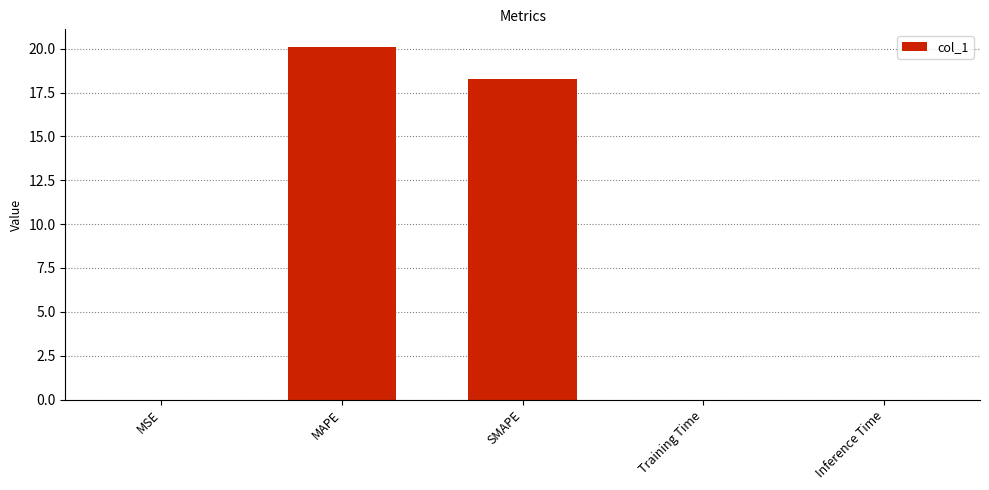

Between MAPE and SMAPE, which is larger?

MAPE